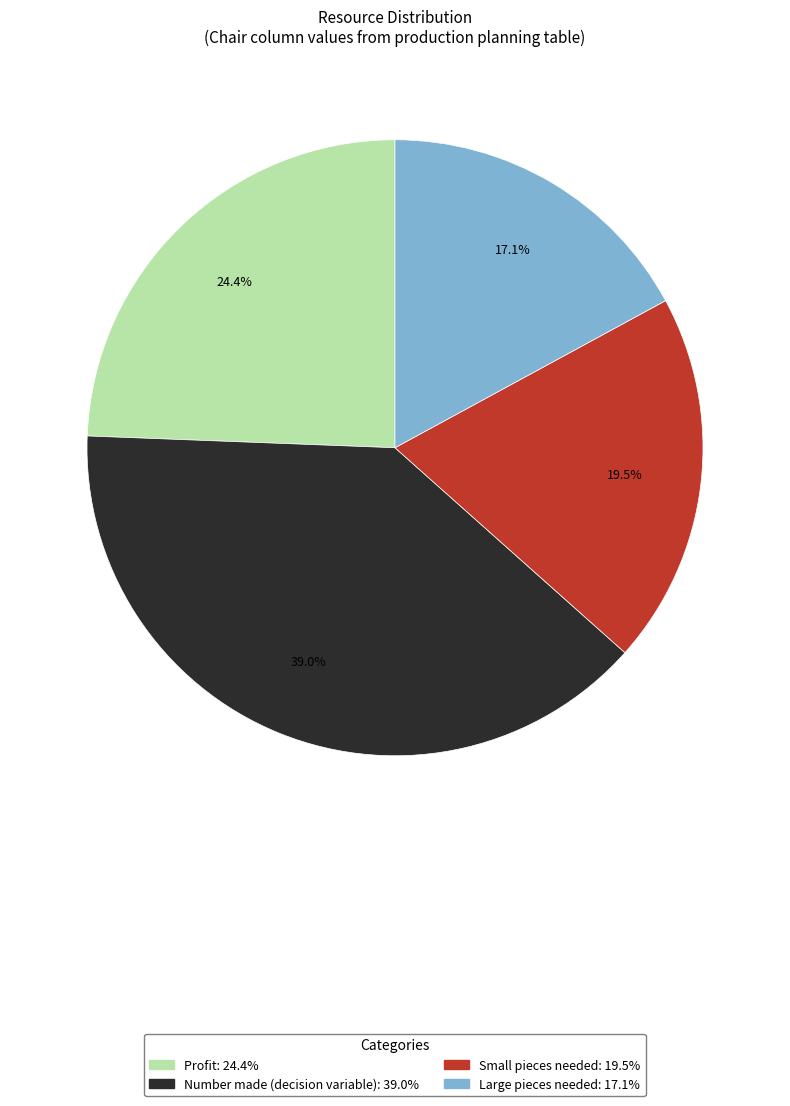

Which category has the biggest portion of the pie?

Number made (decision variable)